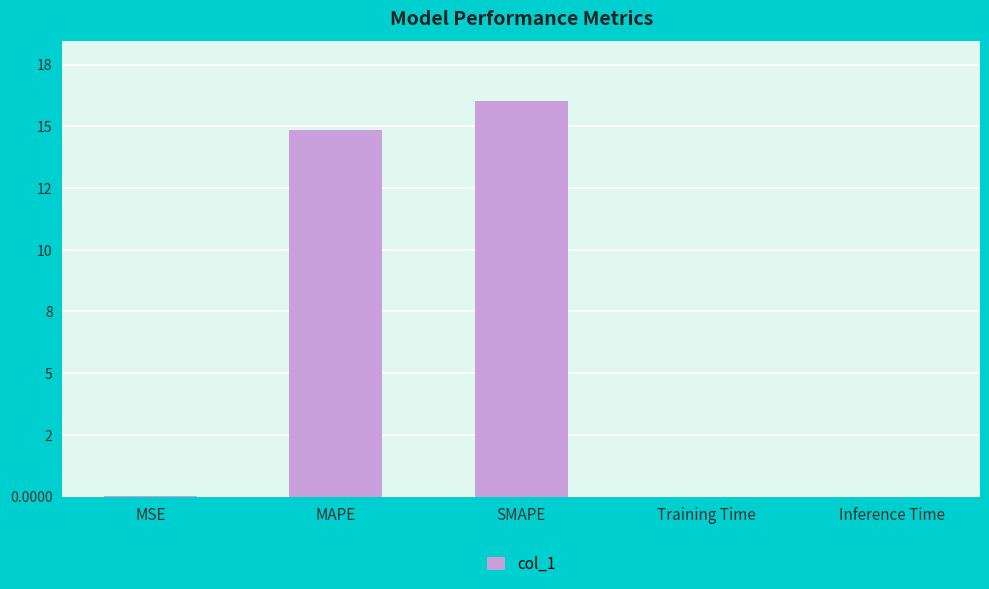

Which label corresponds to the largest value in the chart?

SMAPE